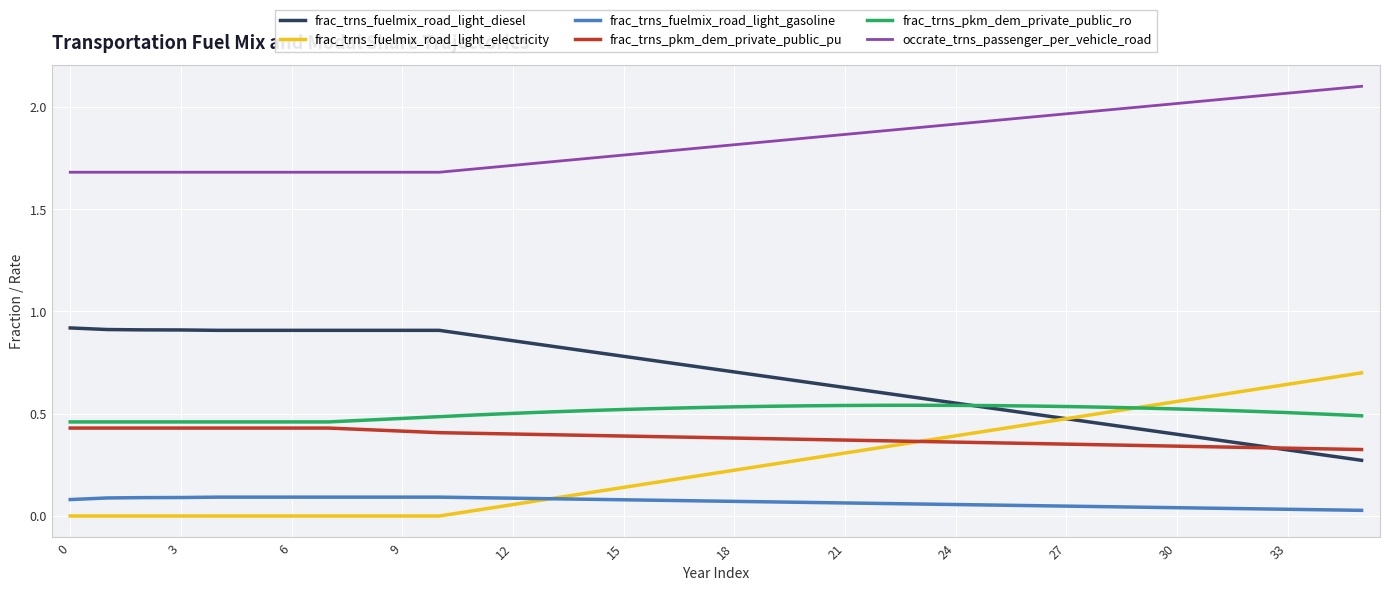

True or false: occrate_trns_passenger_per_vehicle_road and frac_trns_pkm_dem_private_public_pu intersect in this chart.

False